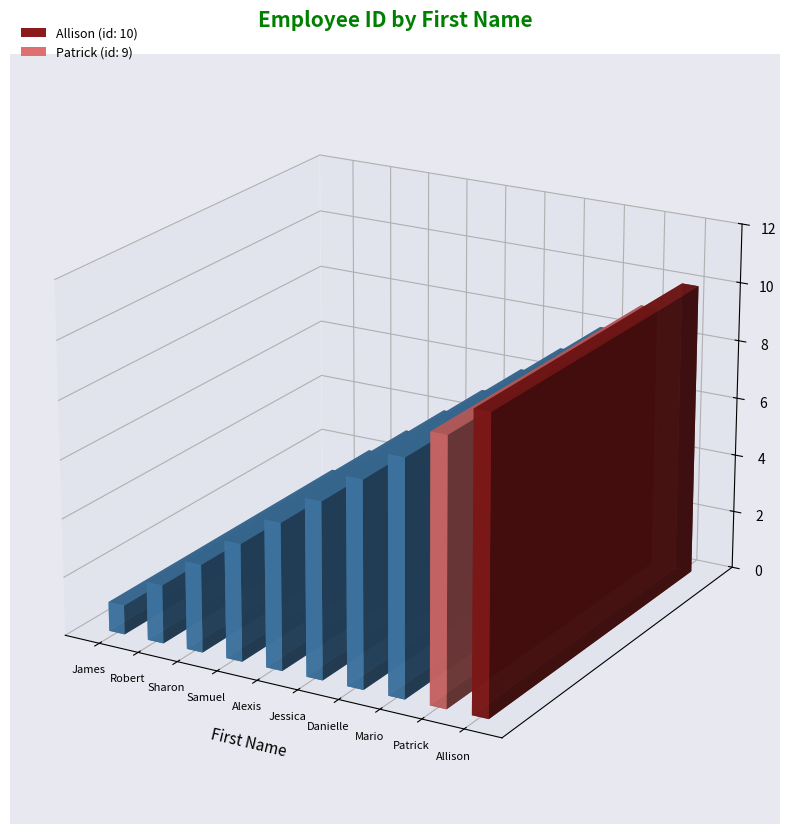

The chart shows a value of 3 at Sharon. True or false?

True